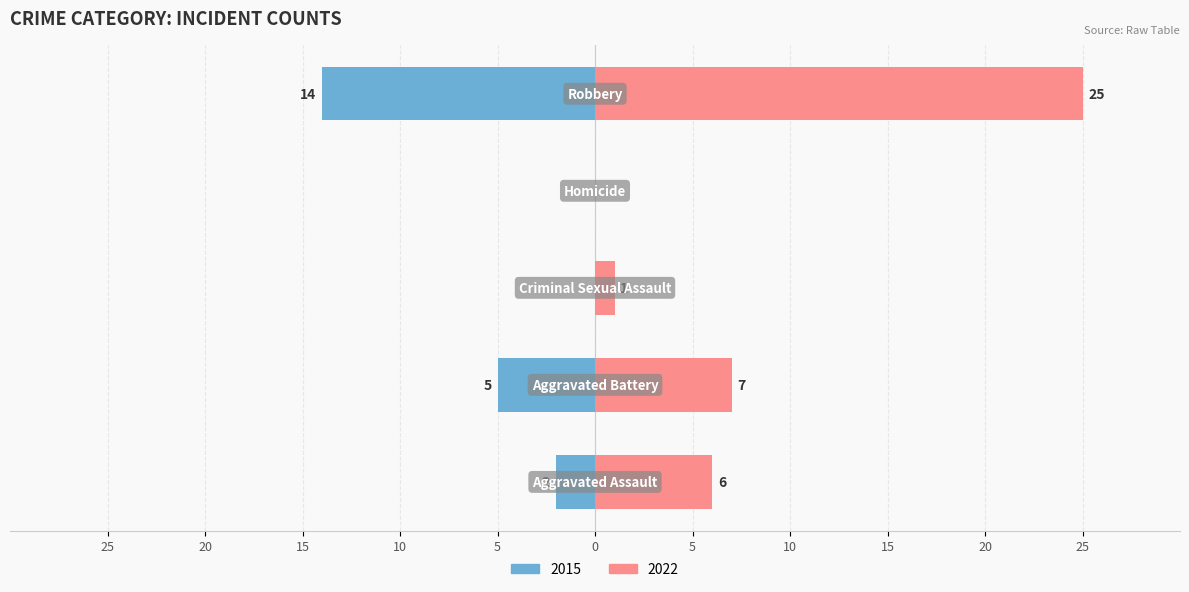

At Homicide, list the series in order from smallest to largest.

2015, 2022